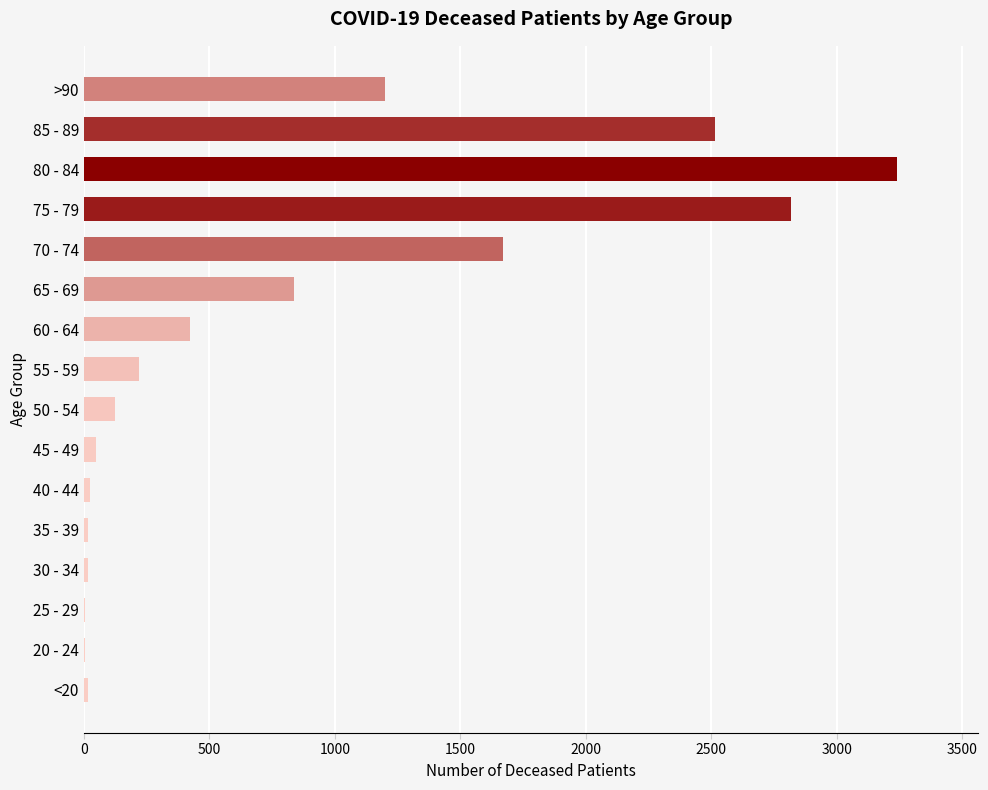

The chart shows a value of 2514 at 85 - 89. True or false?

True